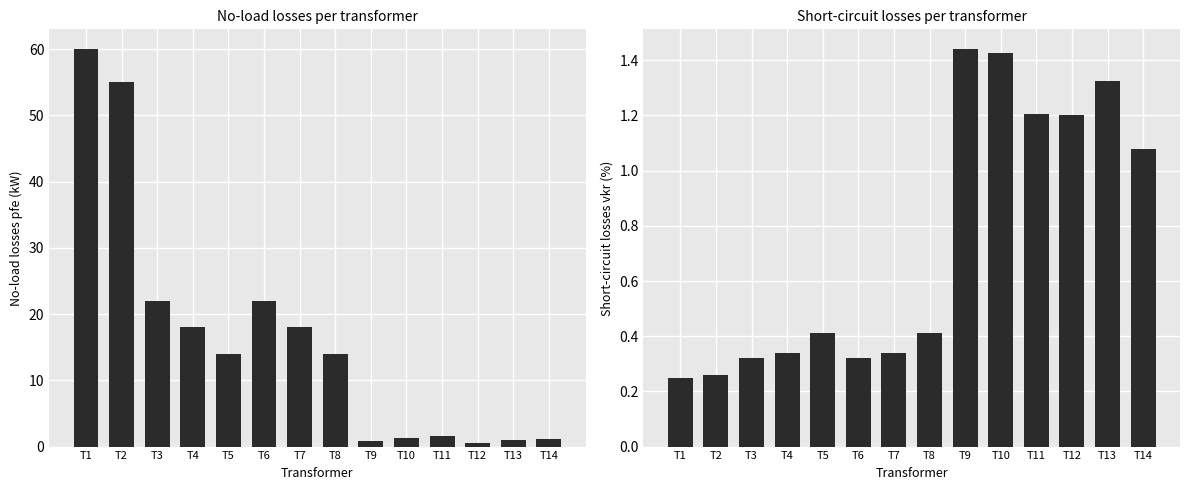

What is the difference between the vkr_percent values at T12 and T8?

0.8